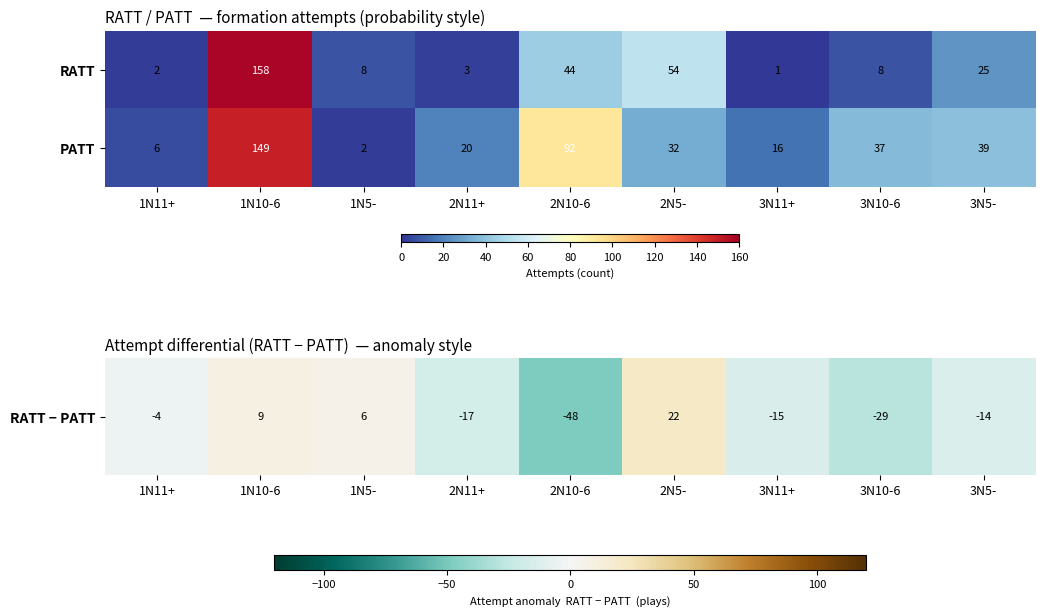

The PATT series shows 149 at 1N10-6. True or false?

True